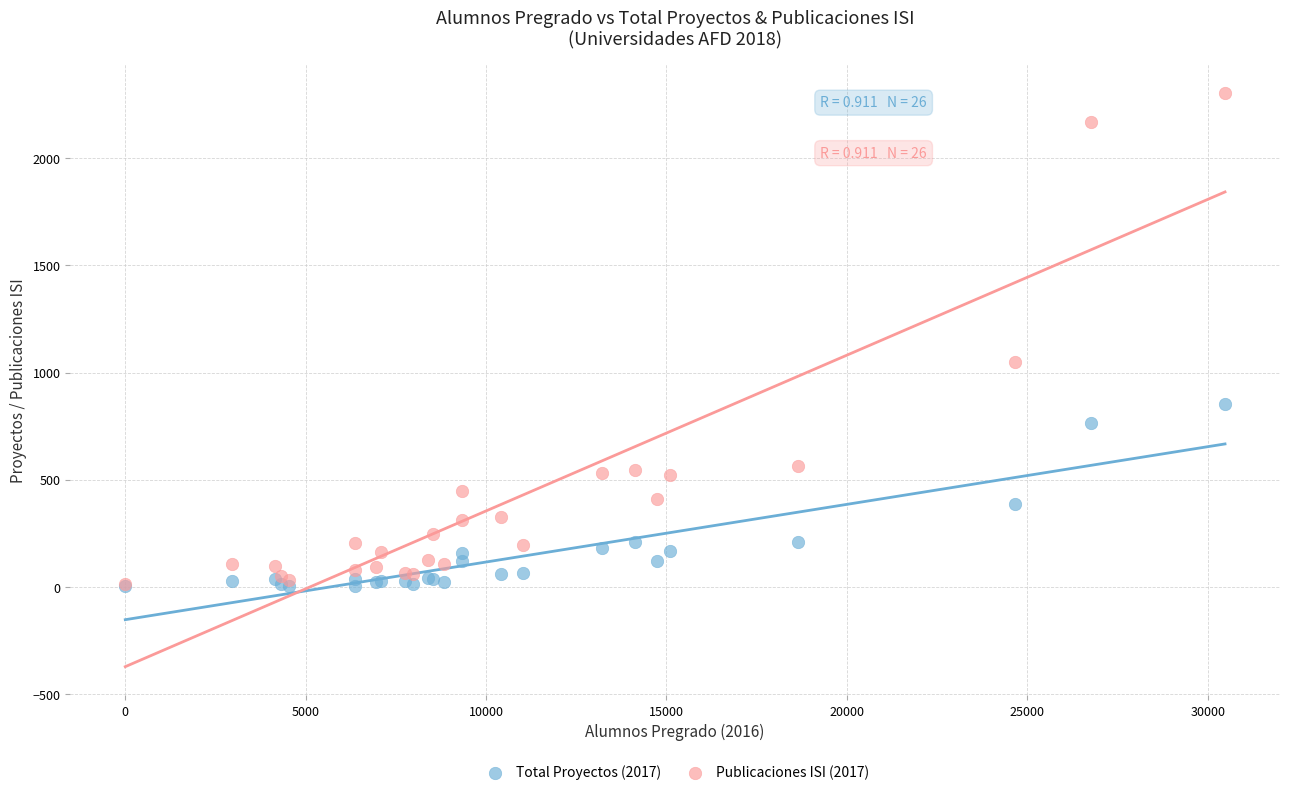

Across all series, what Y value is closest to 1154?

1050.0